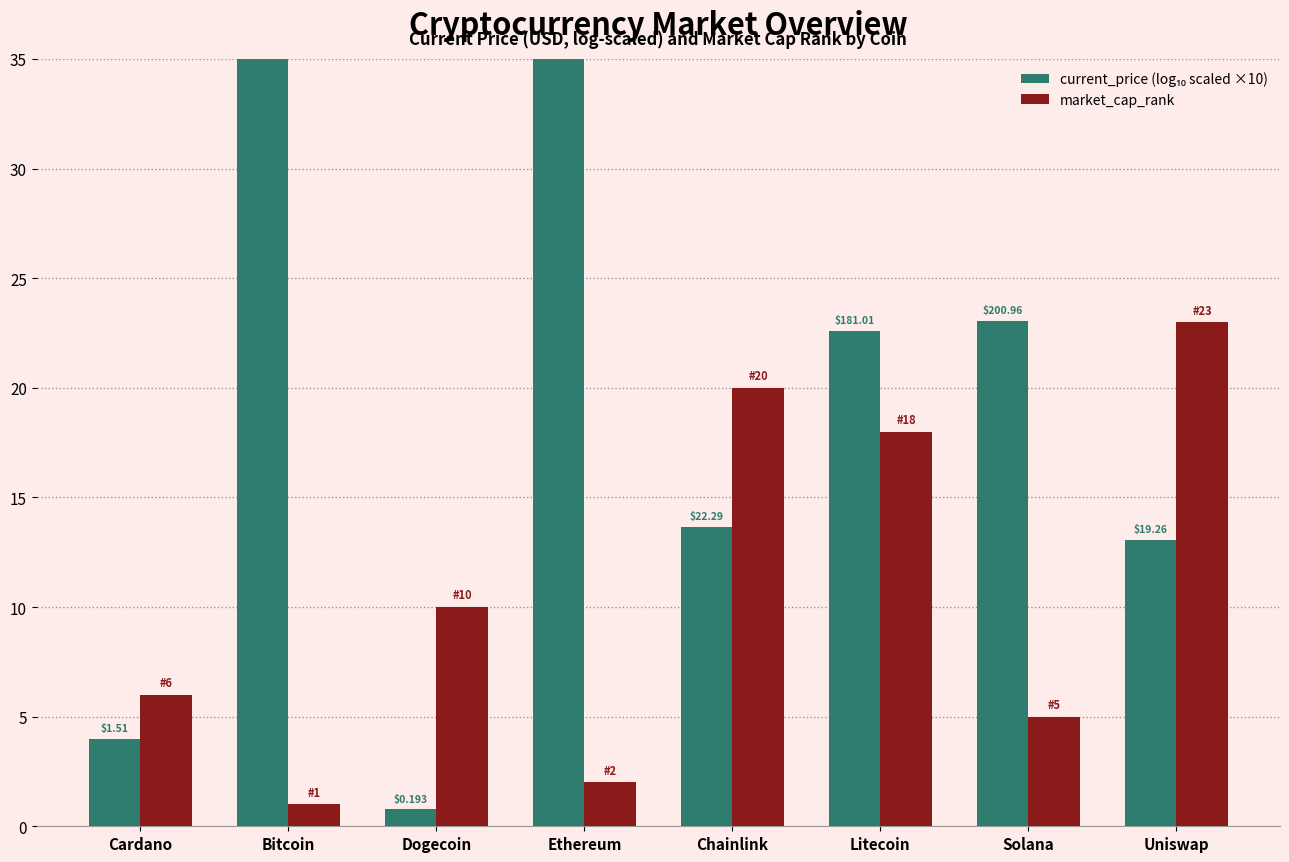

Which series has the widest spread of values?

current_price (log₁₀ scaled ×10)